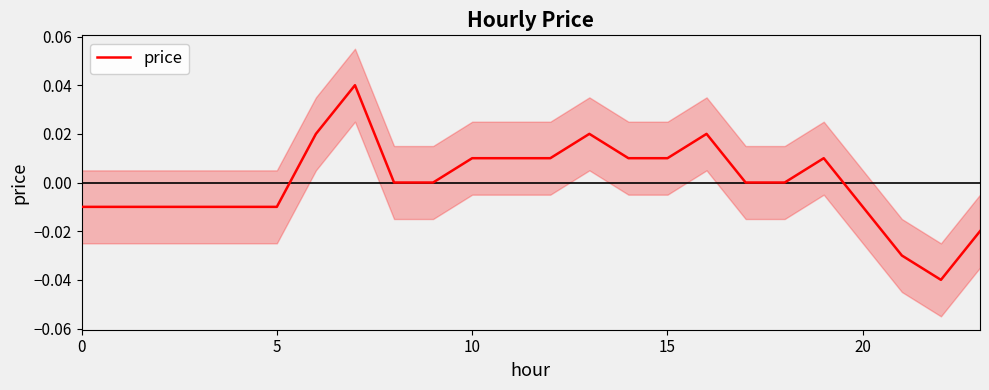

Is it true that the value at 9 is 0.0?

True